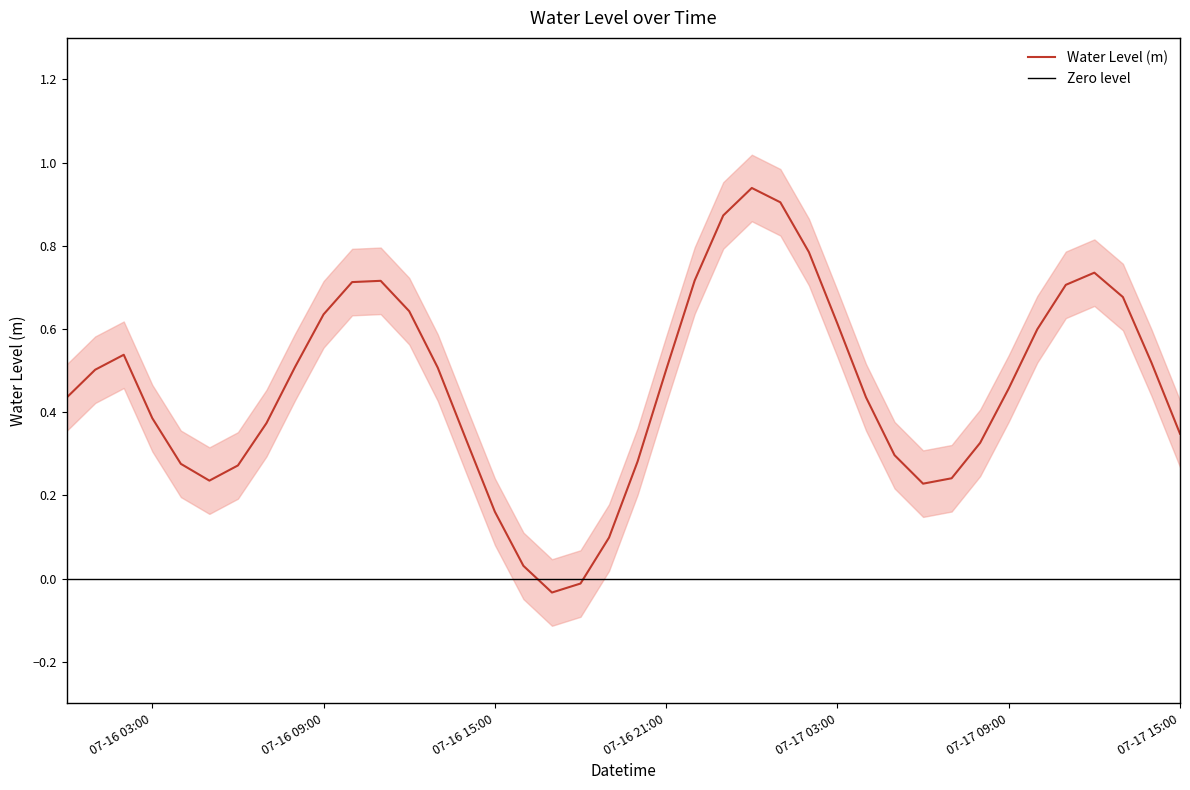

Count the number of categories in the chart.

40